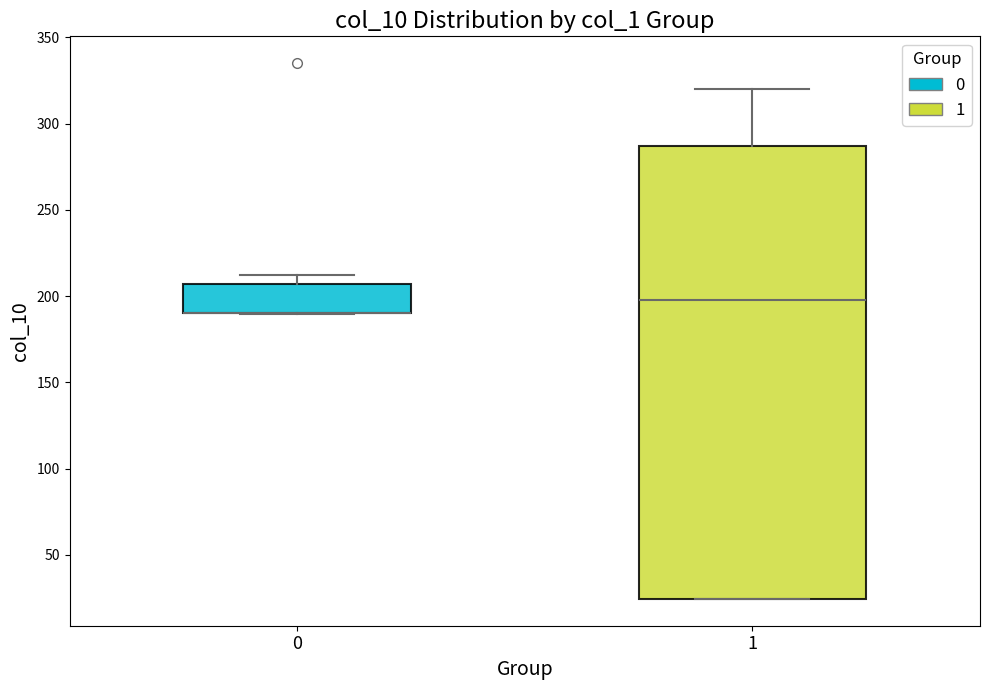

Reading left to right, transcribe this box plot: for each box, give where its median line is, the range the box spans, and where its two whiskers end, as read against the y-axis. The values are not printed on the chart, so give them approximately, as read against the axis.

0: median 190 (drawn on the box's lower edge), box 190 to 205, whiskers 190 to 210
1: median 200, box 25 to 285, whiskers 25 to 320